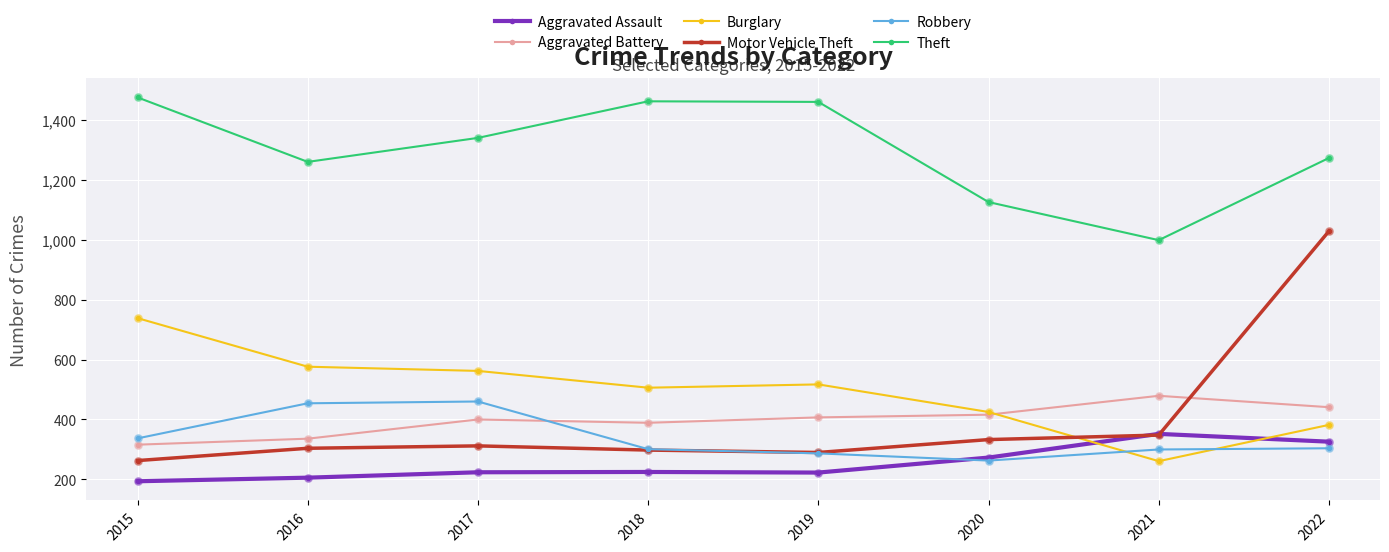

Which series has the largest range (max minus min)?

Motor Vehicle Theft